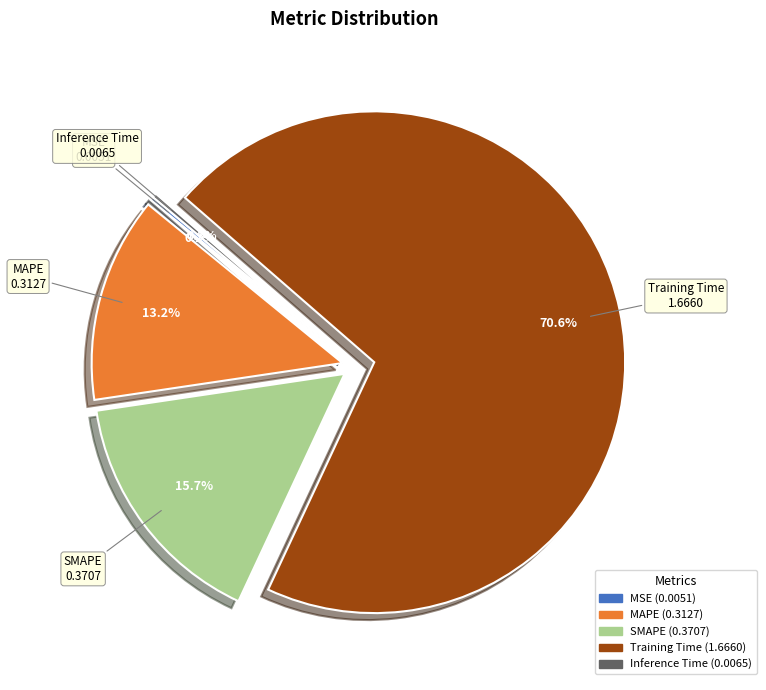

What percentage do MAPE and SMAPE together represent?

28.9%